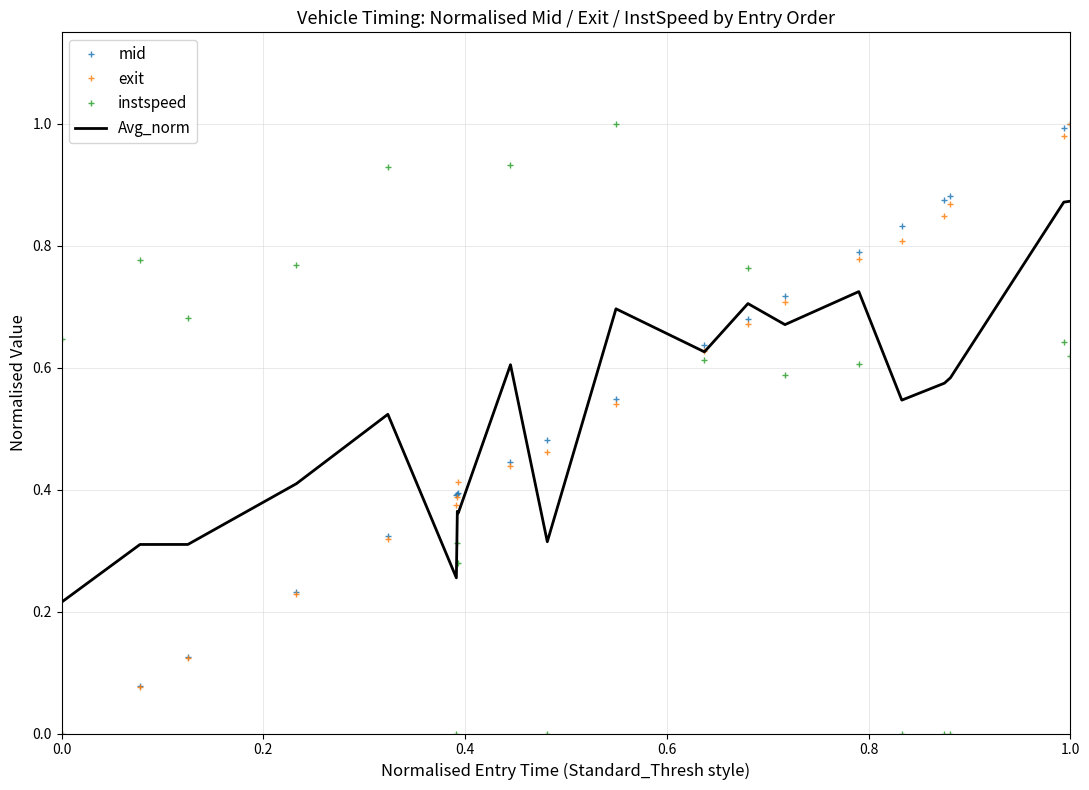

How many intersections are there between mid and instspeed?

7